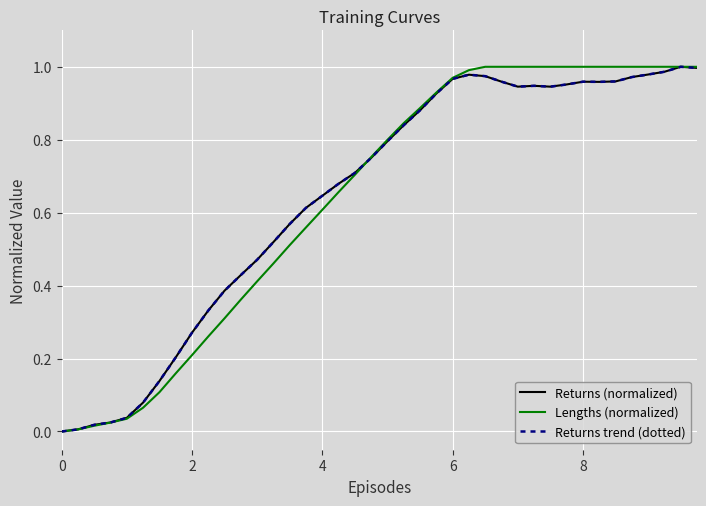

True or false: Returns (normalized) and Returns trend (dotted) intersect in this chart.

False